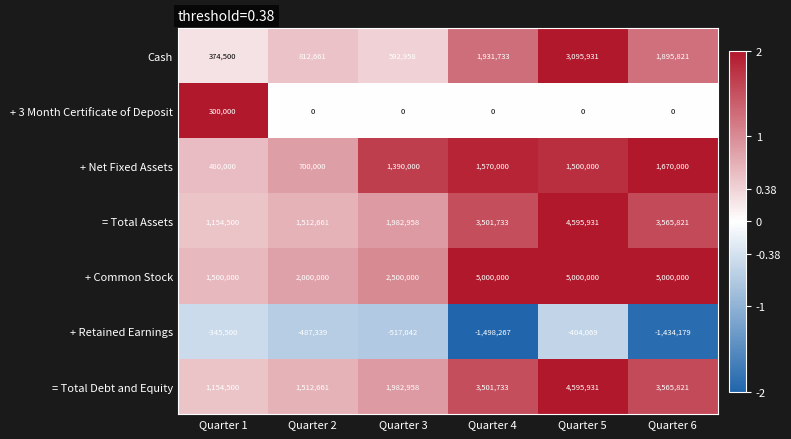

What is the average value of the Cash series?

1450601